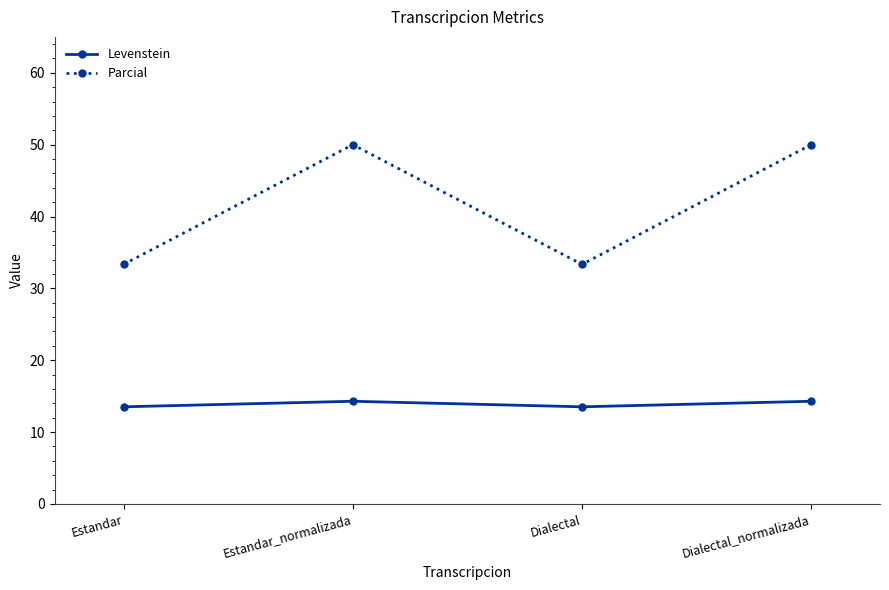

What is the sum of the Levenstein values at Dialectal and Estandar?

27.0